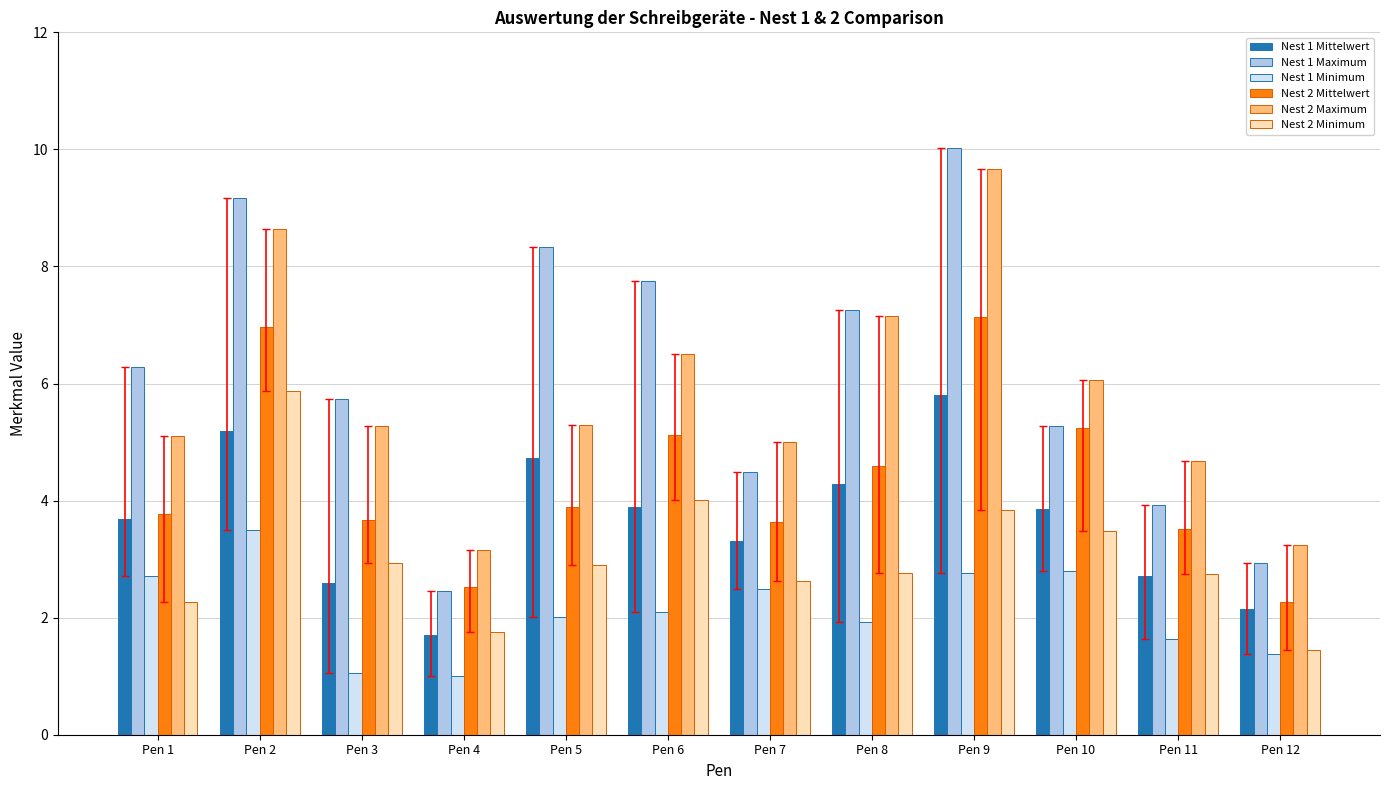

The Nest 2 Maximum series shows 7.2 at Pen 8. True or false?

True